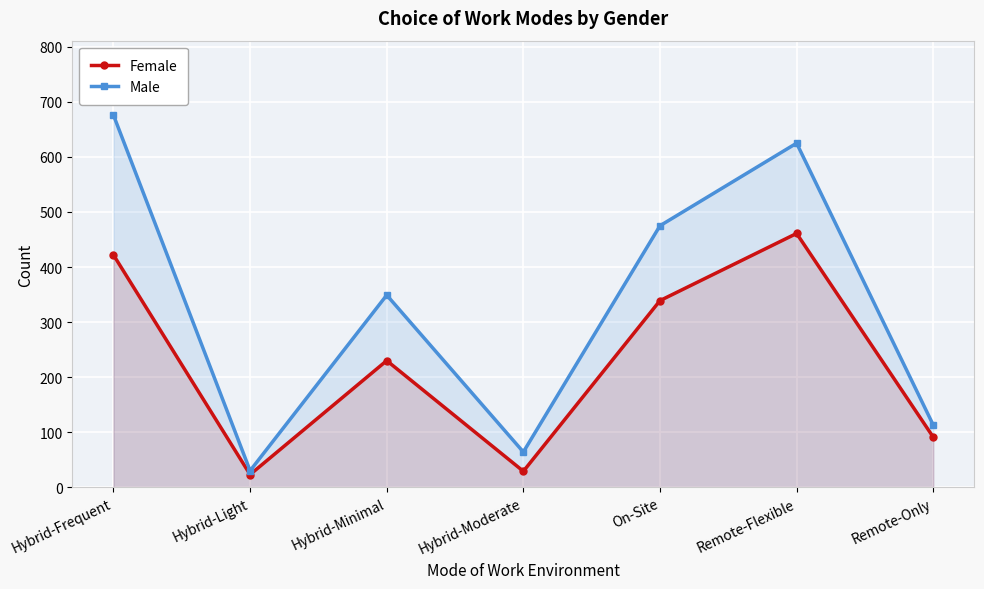

List the series in order of their peak value, lowest first.

Female, Male